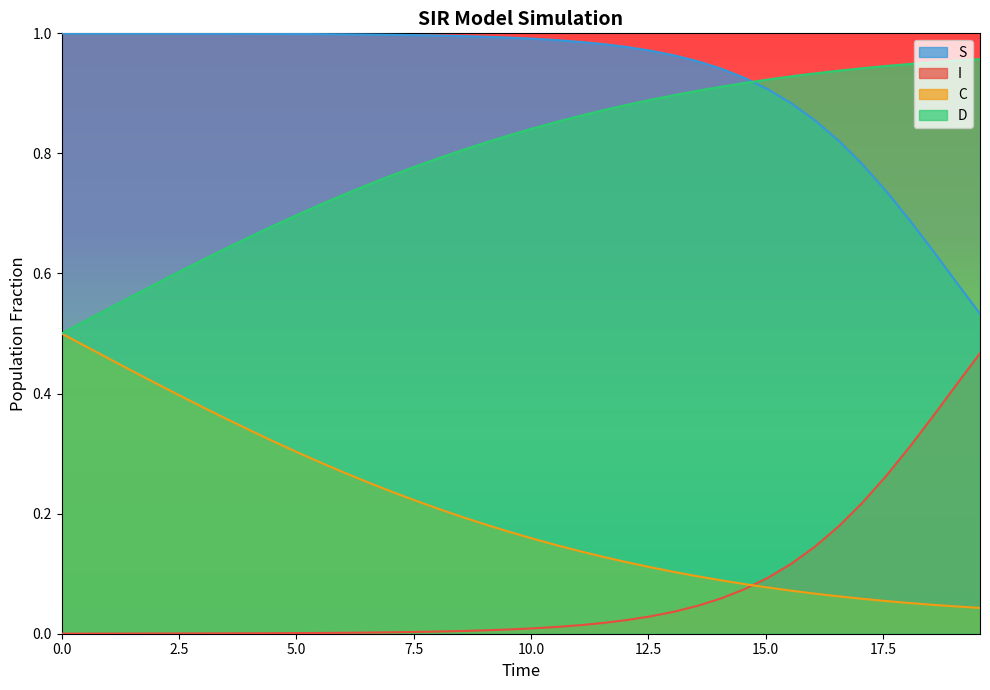

Which series has the largest total across all categories?

S